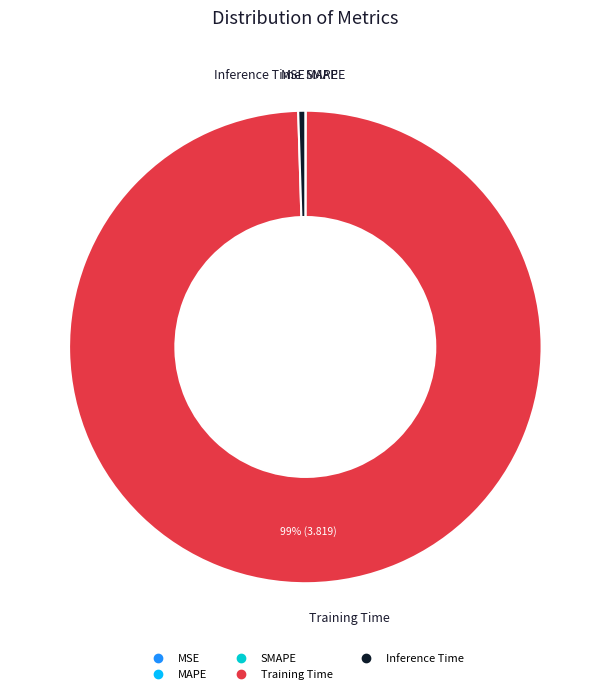

Which category has the biggest portion of the pie?

Training Time